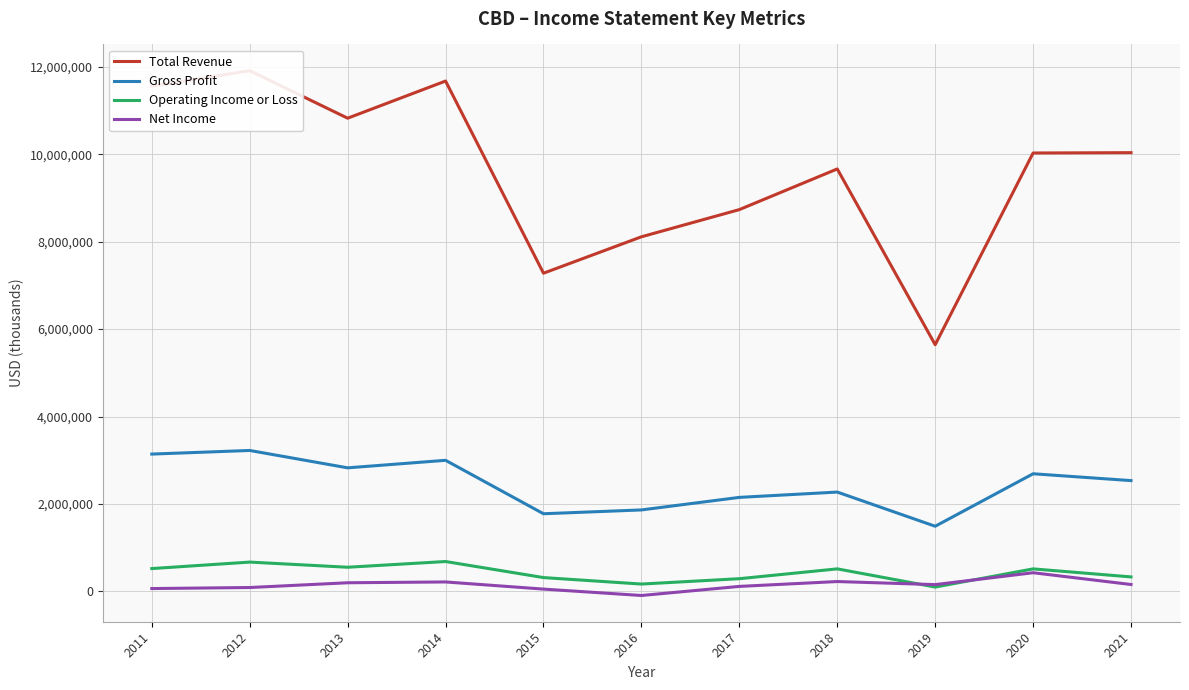

What is the total value across all series at 2015?

9423000